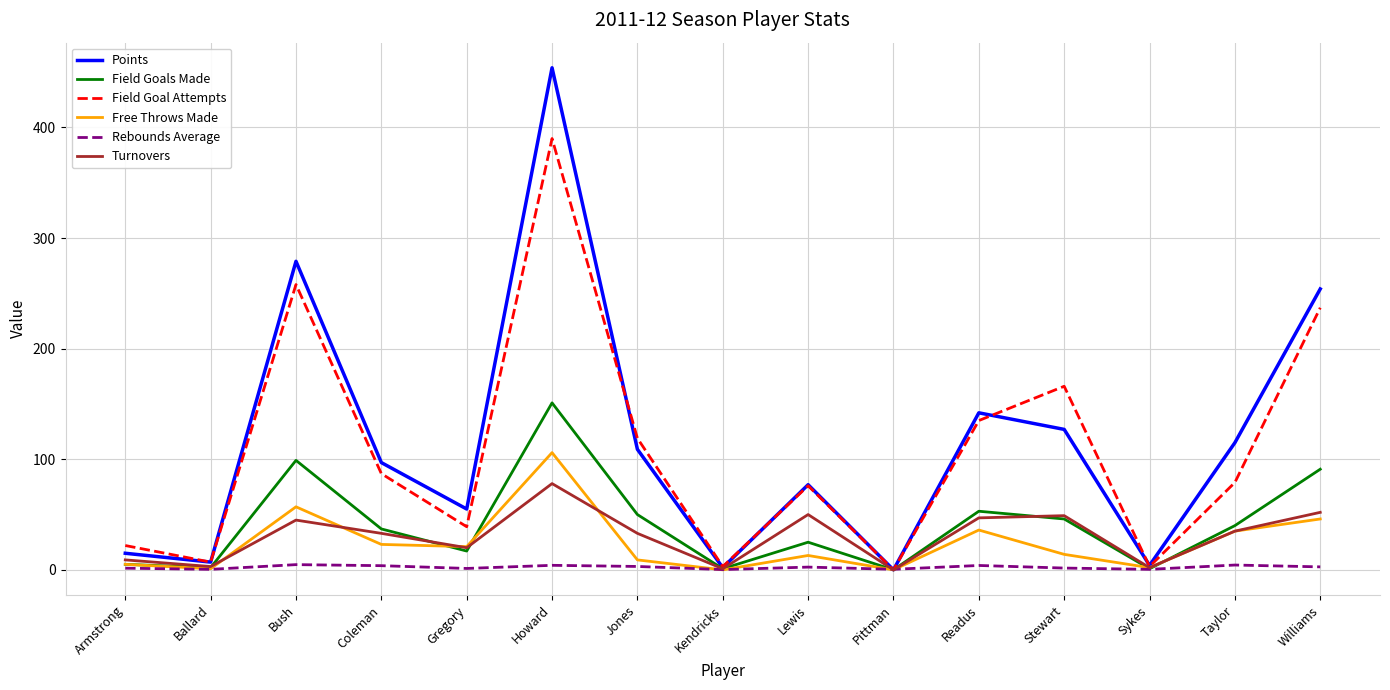

Where does the Points series first go above 97?

Bush